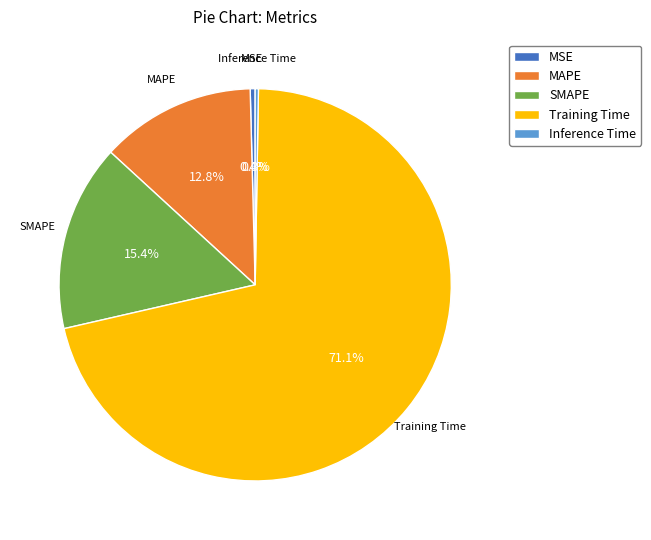

What is the largest slice in the pie chart?

Training Time